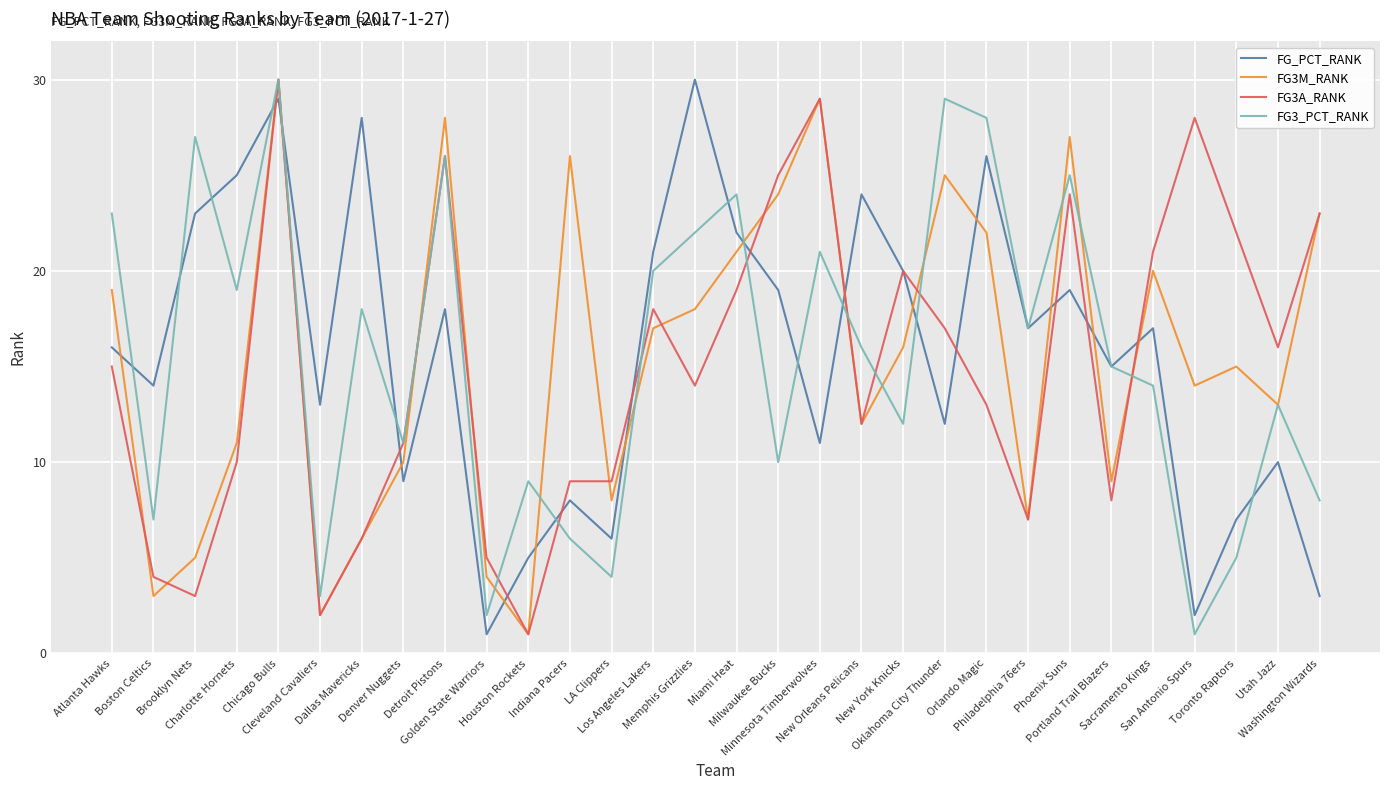

What position from the right is Utah Jazz?

2